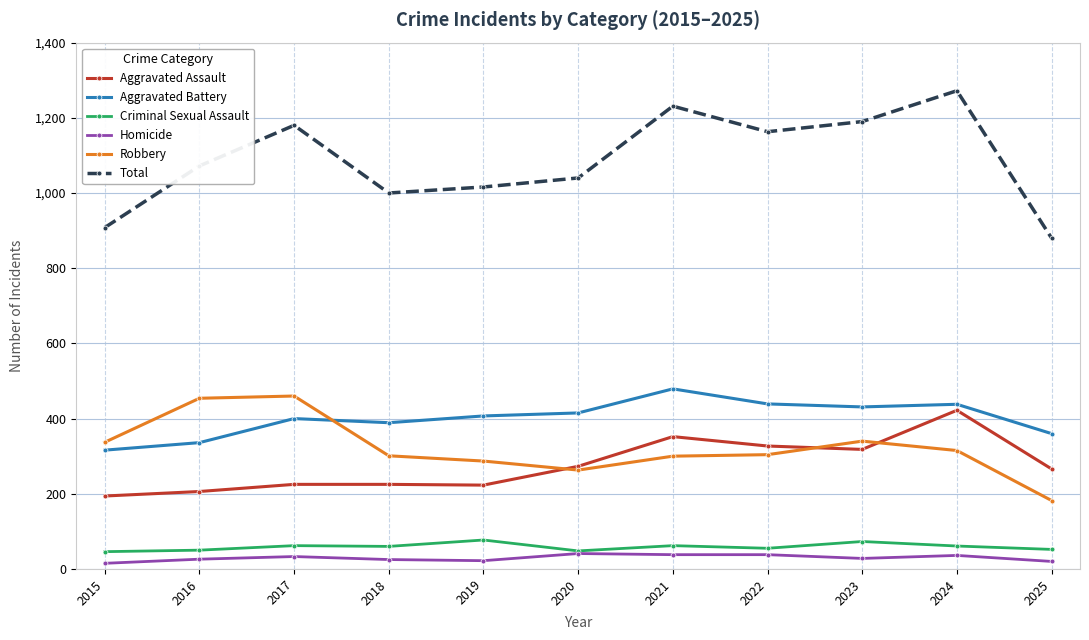

What is the difference between the Homicide values at 2015 and 2022?

23